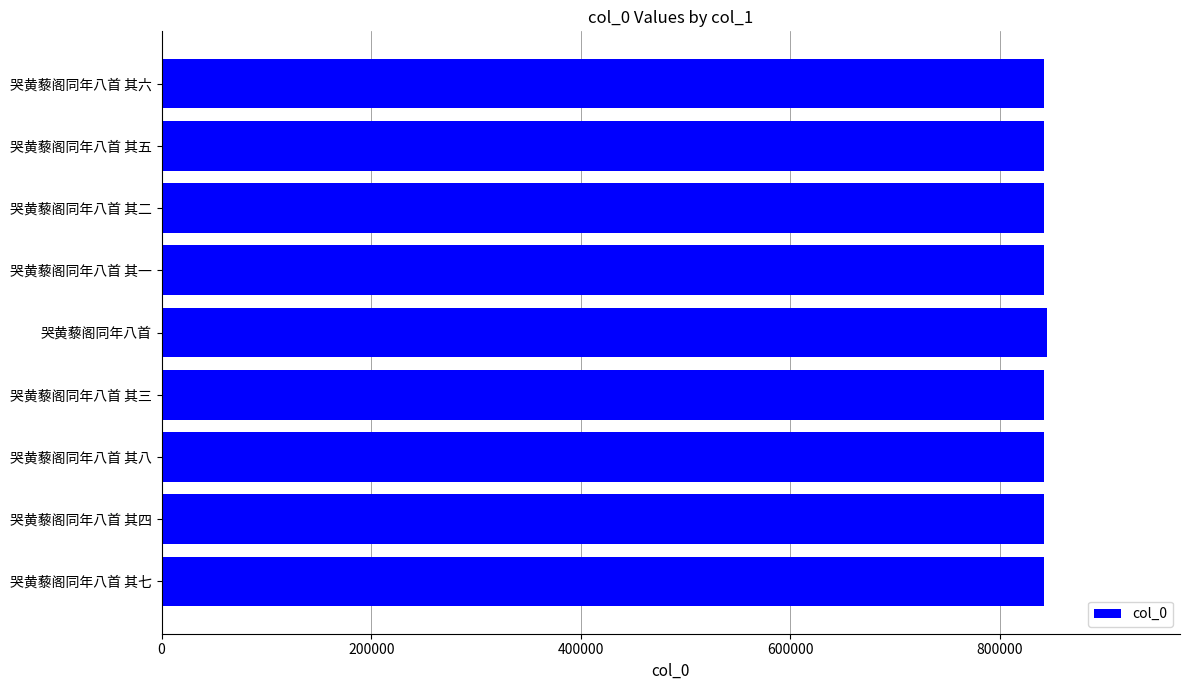

Is it true that the value at 哭黄藜阁同年八首 其三 is 842160?

True